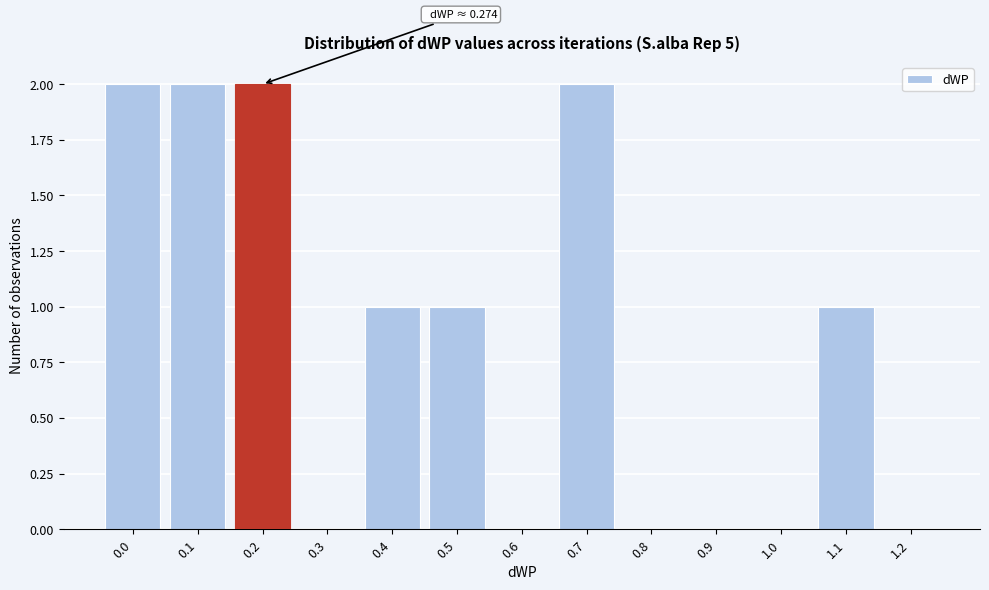

Reading right to left, list all the values displayed in this chart.

1.2=0	1.1=1	1.0=0	0.9=0	0.8=0	0.7=2	0.6=0	0.5=1	0.4=1	0.3=0	0.2=2	0.1=2	0.0=2